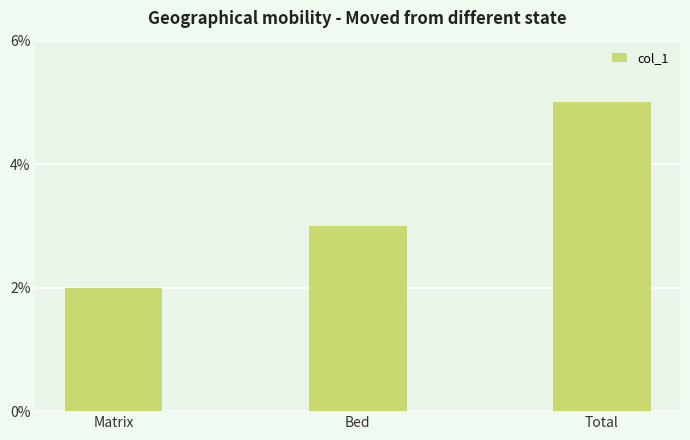

What is the approximate value at Bed?

3